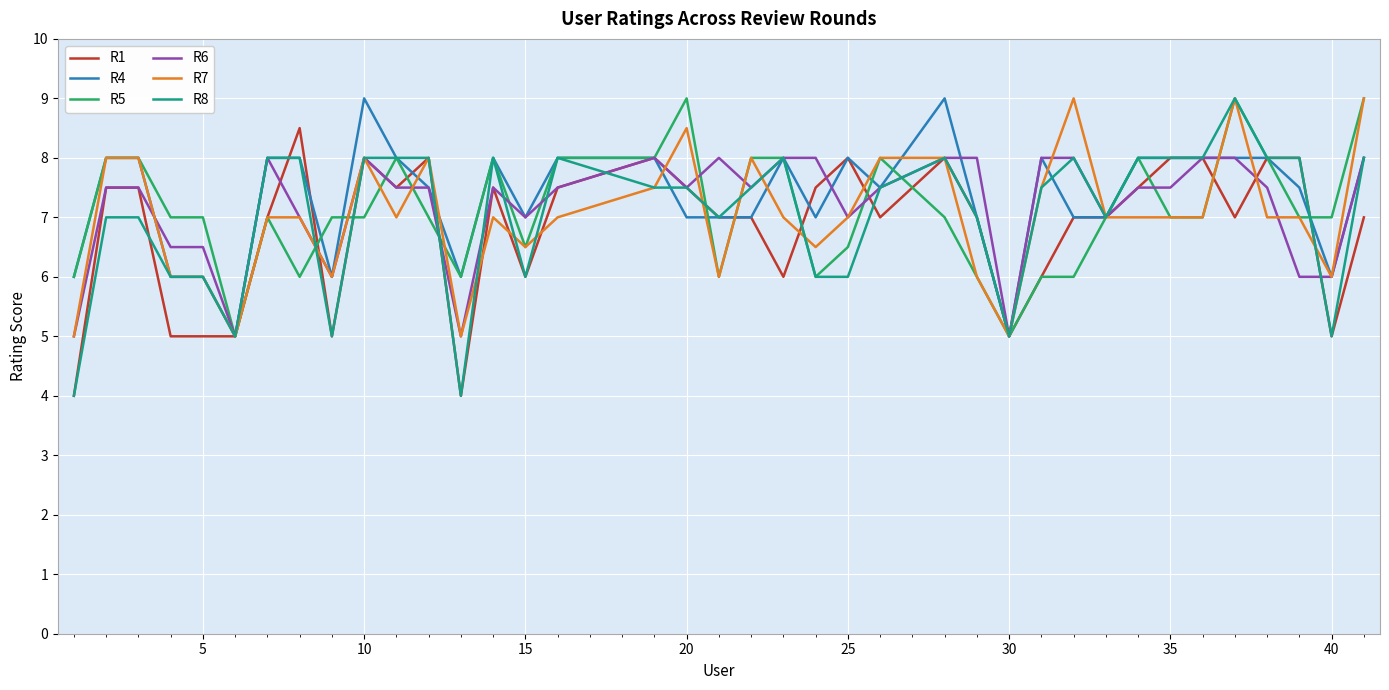

Which series has the widest spread of values?

R8